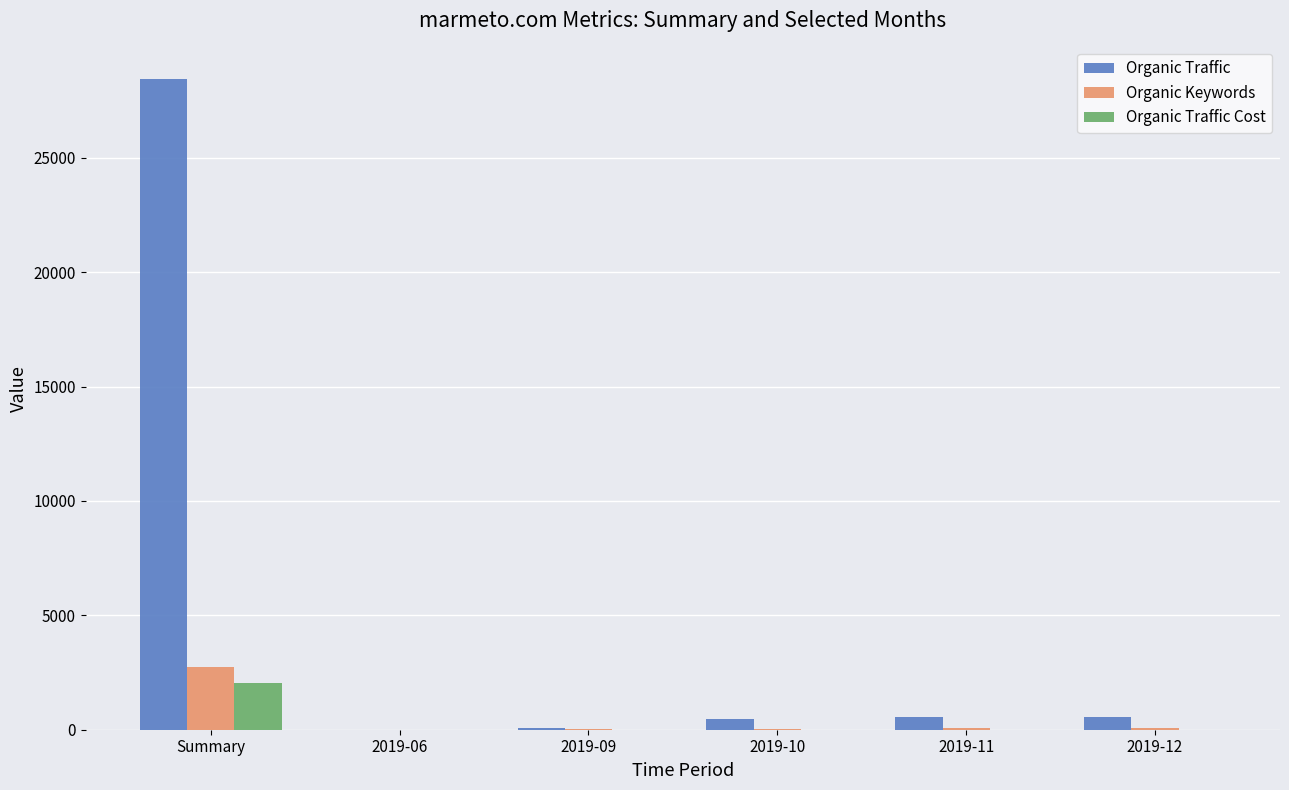

Is the value of Organic Traffic at Summary greater than the value of Organic Keywords at 2019-11?

Yes